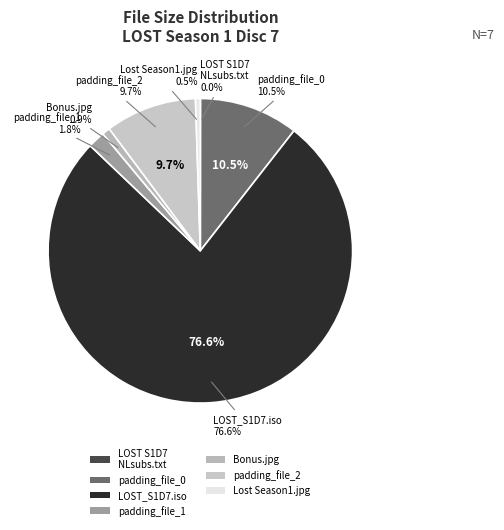

To the nearest percent, what percentage of the pie is Lost Season 1.jpg?

1%